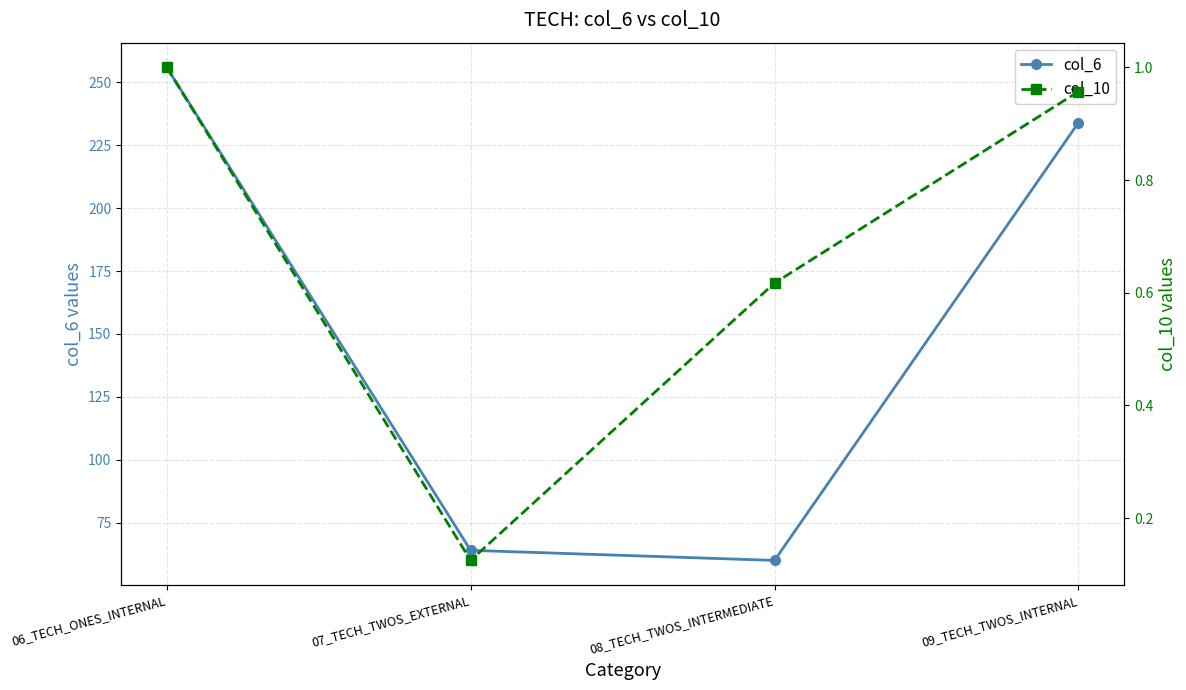

Which category has the lowest value in the col_6 series?

08_TECH_TWOS_INTERMEDIATE